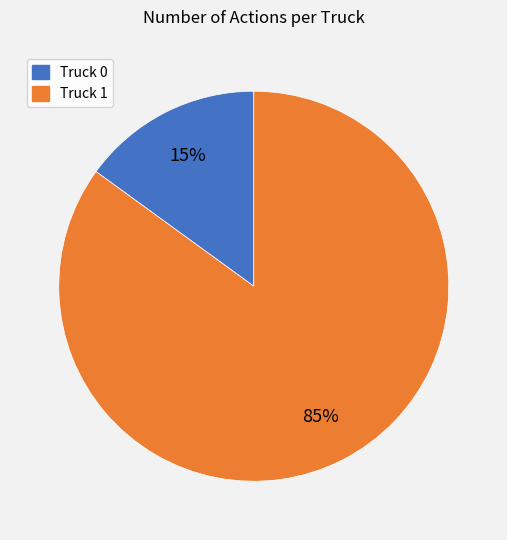

Combined, do Truck 1 and Truck 0 account for over 50%?

Yes